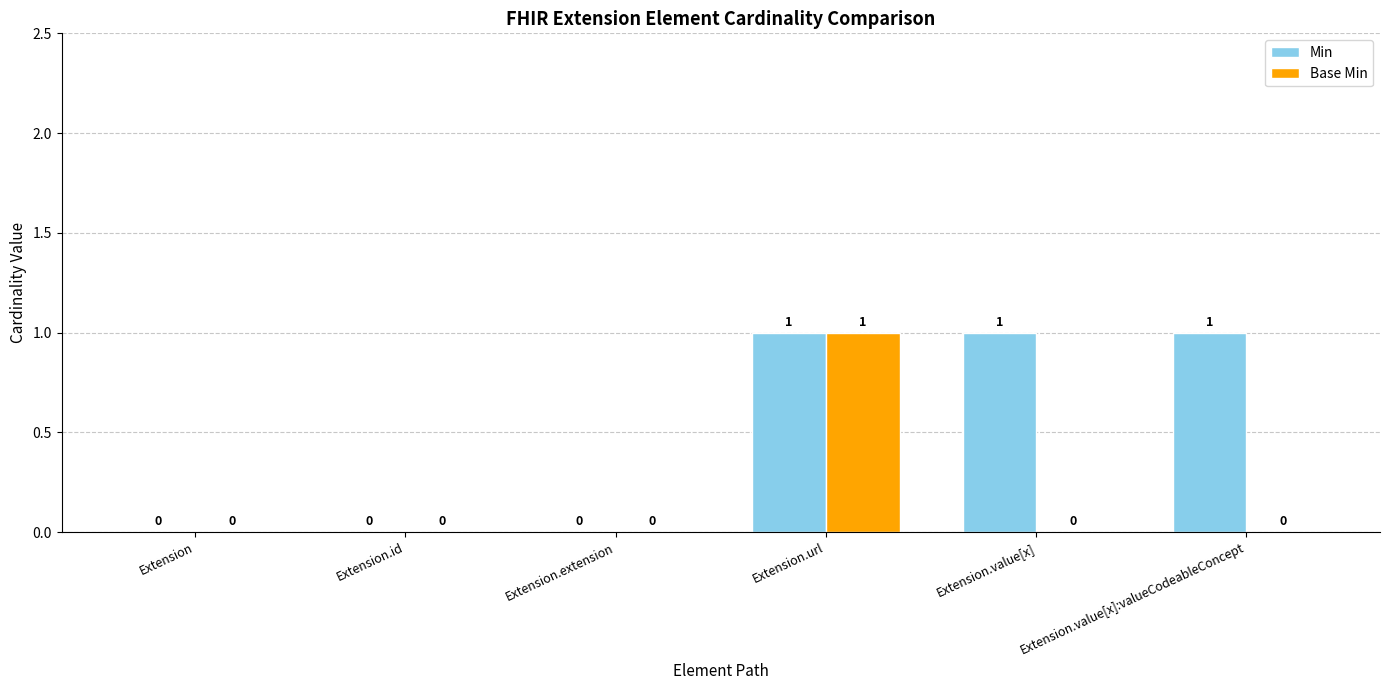

Are the bars grouped side by side (vs. stacked)?

Yes